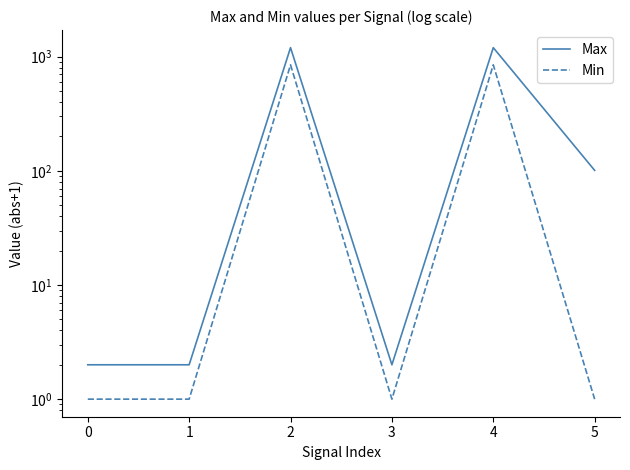

Which series has the largest range (max minus min)?

Max